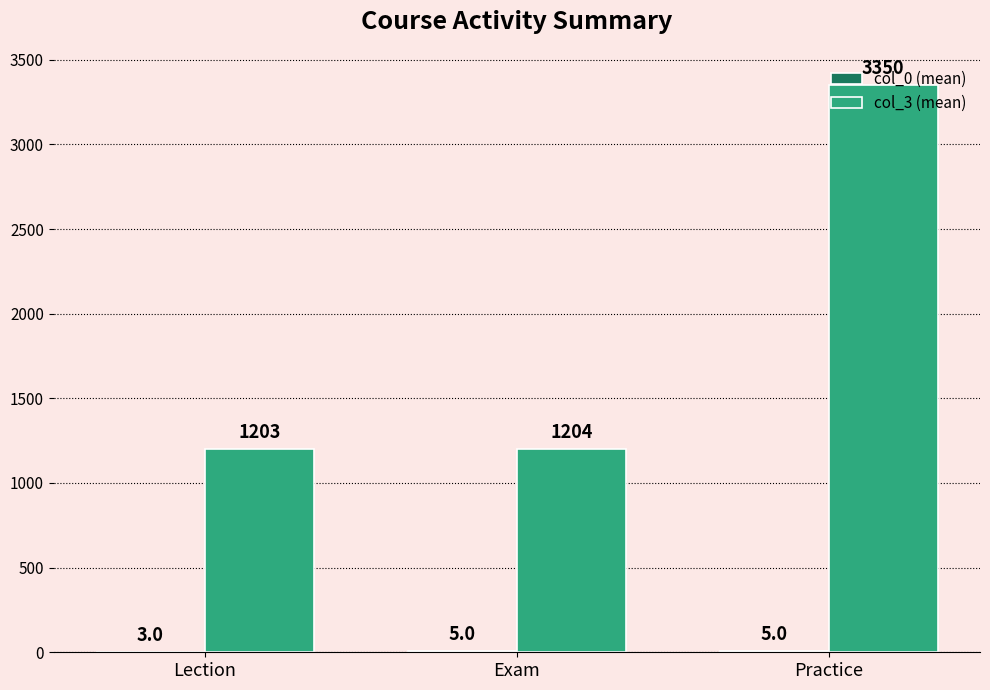

What is the greatest value displayed?

3350.0